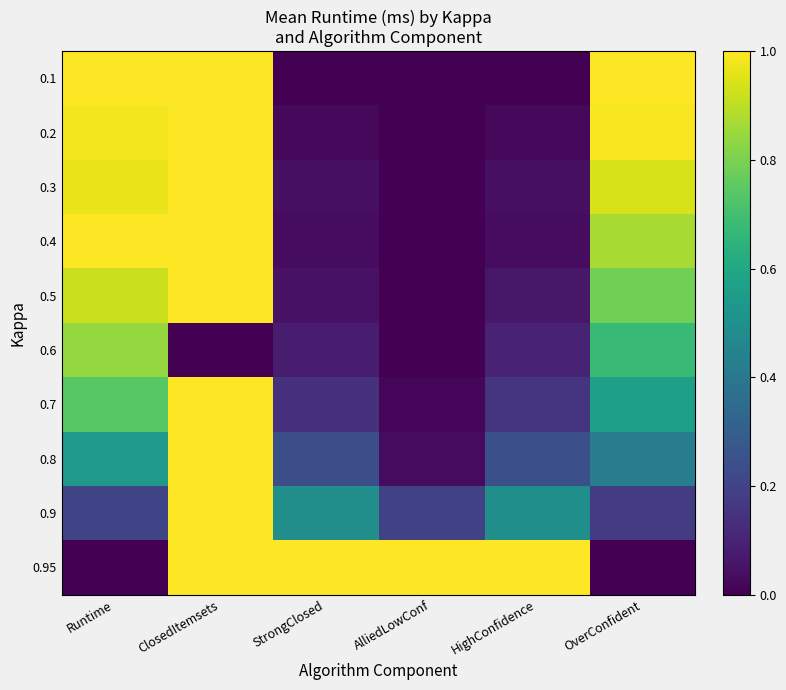

Which has a higher value, AlliedLowConf or ClosedItemsets?

ClosedItemsets